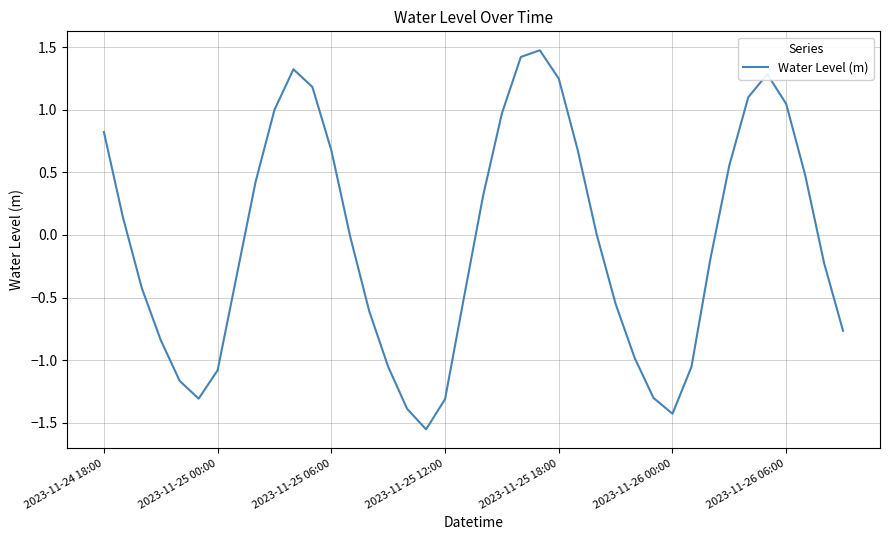

How many lines are shown in the chart?

1